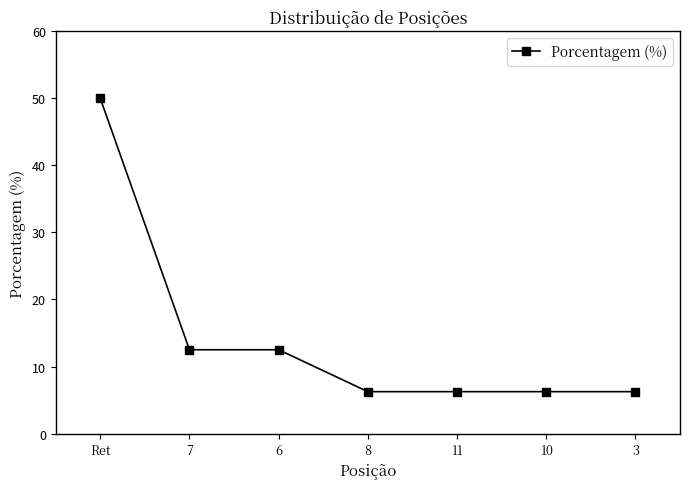

What is the sum of all values?

100.0